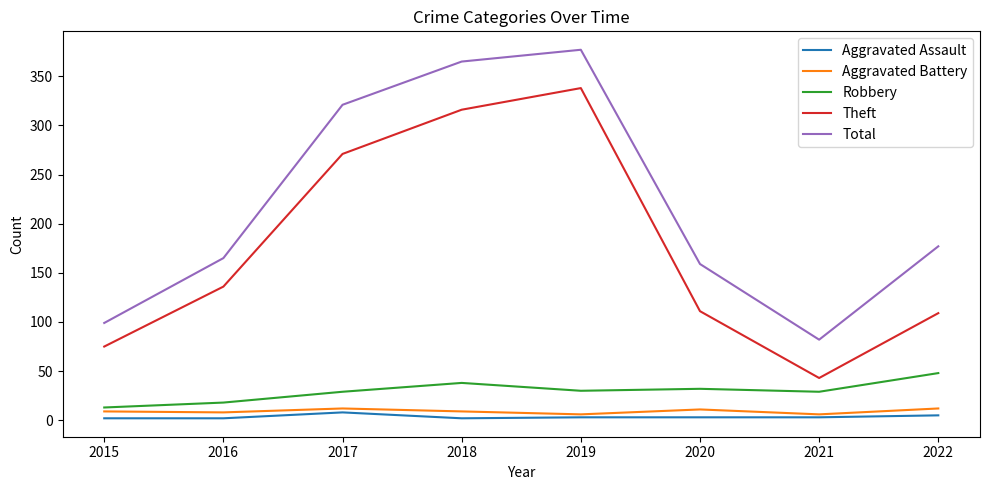

At 2022, list the series in order from largest to smallest.

Total, Theft, Robbery, Aggravated Battery, Aggravated Assault